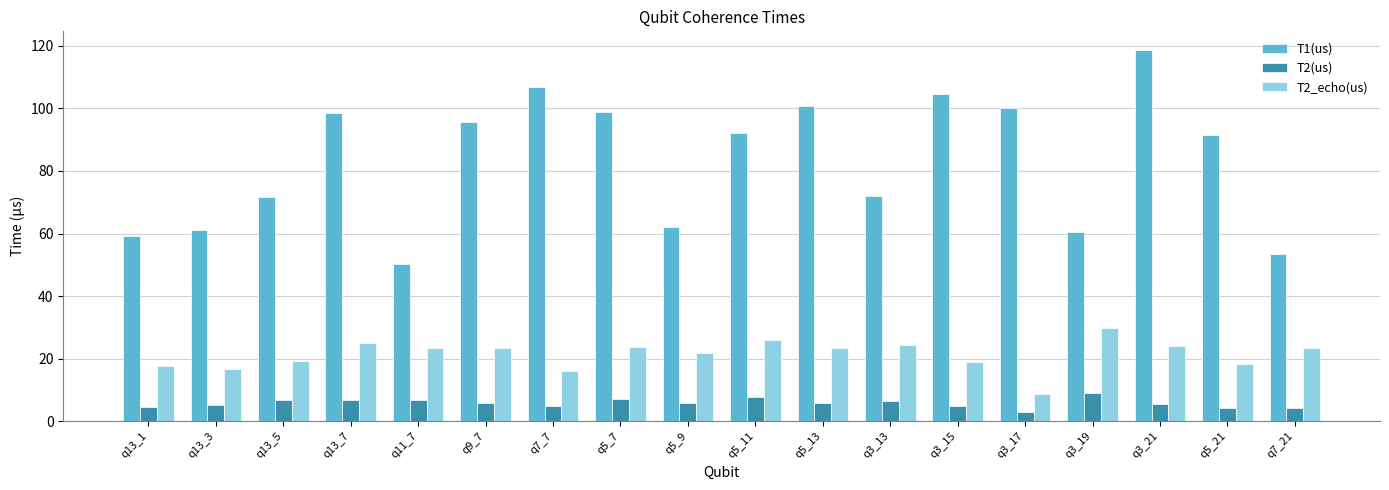

Rank the series by their maximum value, from highest to lowest.

T1(us), T2_echo(us), T2(us)